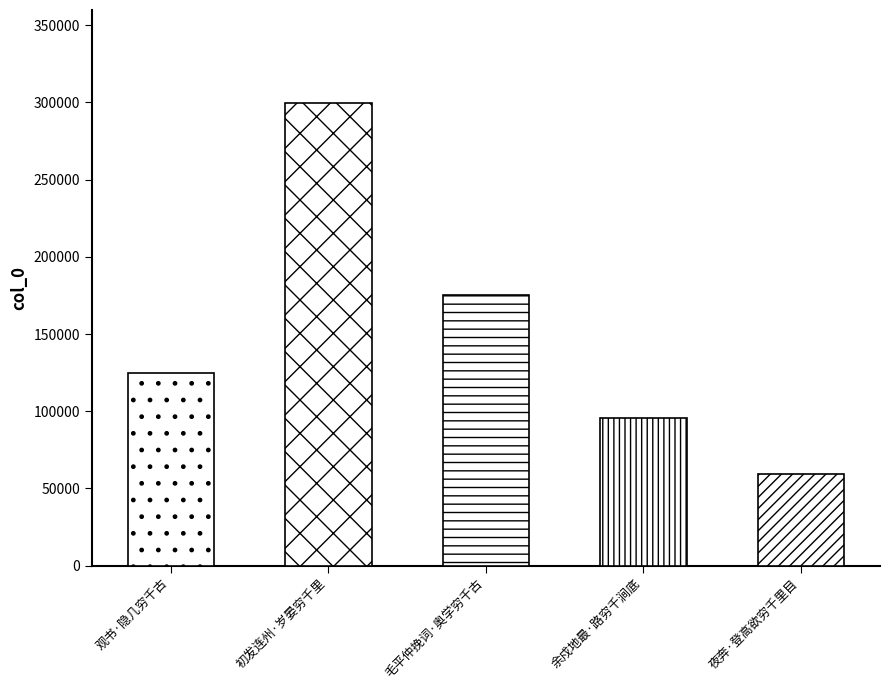

How many data points are less than 124794?

2